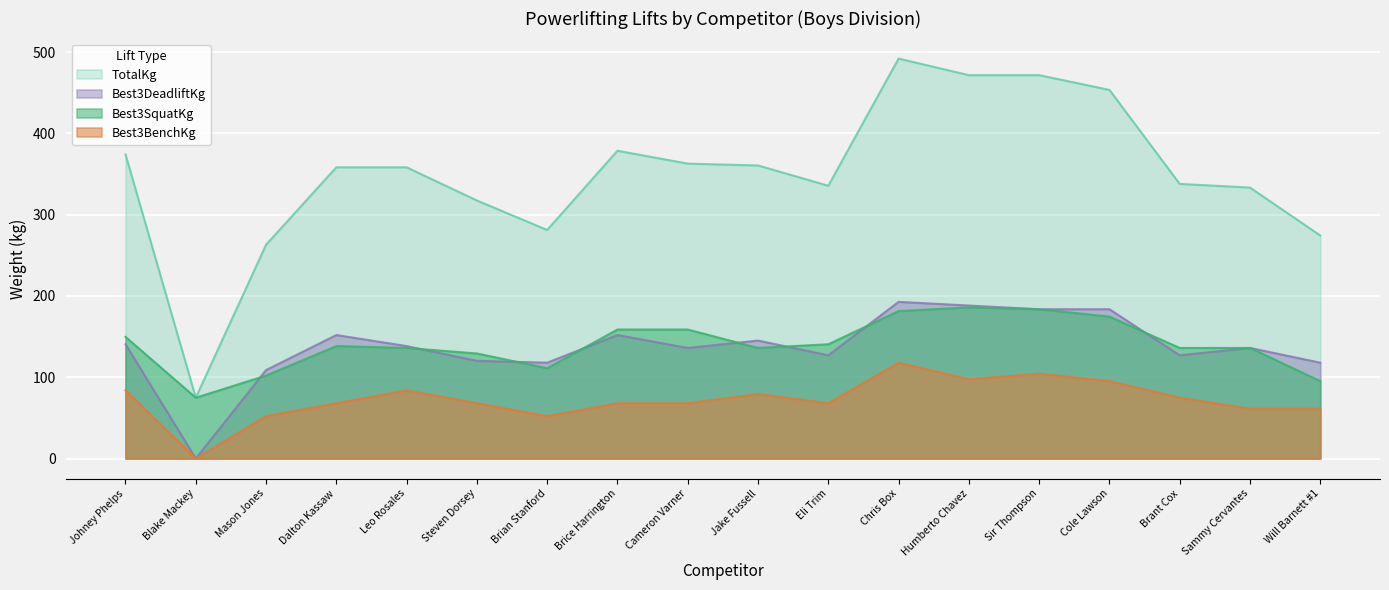

What is the total value across all series at Jake Fussell?

721.2